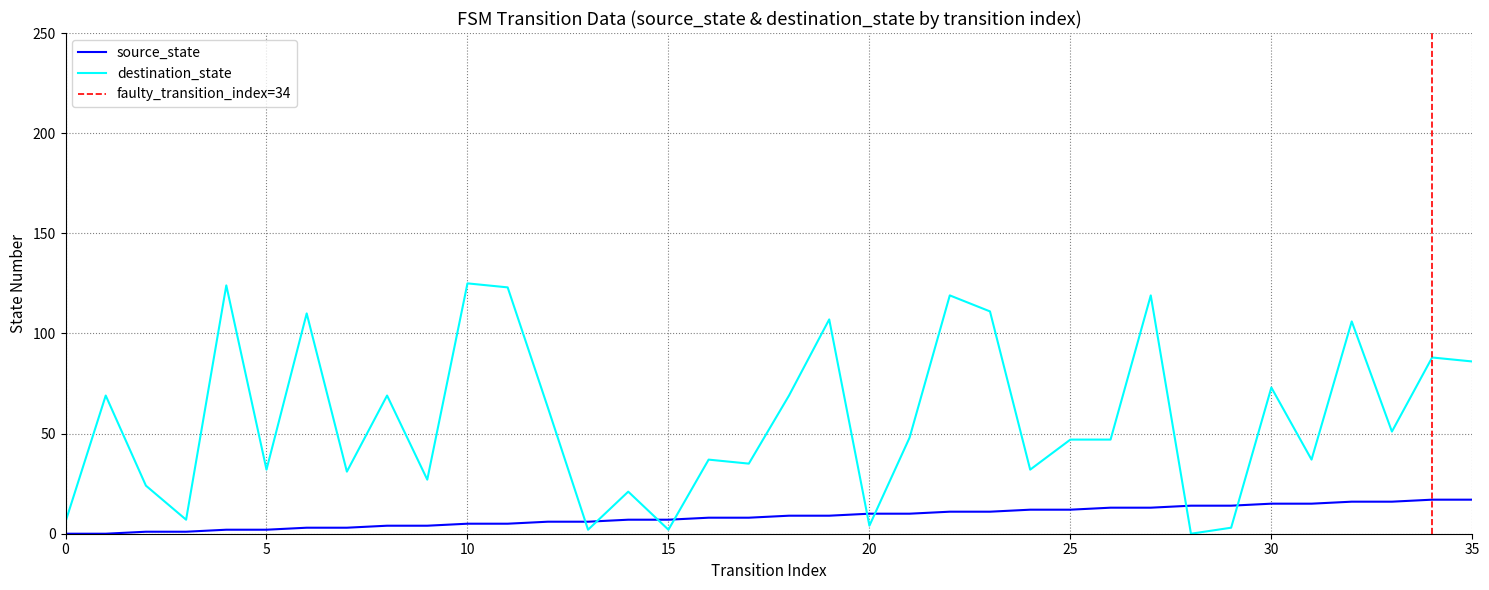

Reading left to right, extract all data points from this chart.

source_state: 0=0	1=0	2=1	3=1	4=2	5=2	6=3	7=3	8=4	9=4	10=5	11=5	12=6	13=6	14=7	15=7	16=8	17=8	18=9	19=9	20=10	21=10	22=11	23=11	24=12	25=12	26=13	27=13	28=14	29=14	30=15	31=15	32=16	33=16	34=17	35=17
destination_state: 0=6	1=69	2=24	3=7	4=124	5=32	6=110	7=31	8=69	9=27	10=125	11=123	12=63	13=2	14=21	15=2	16=37	17=35	18=69	19=107	20=4	21=48	22=119	23=111	24=32	25=47	26=47	27=119	28=0	29=3	30=73	31=37	32=106	33=51	34=88	35=86